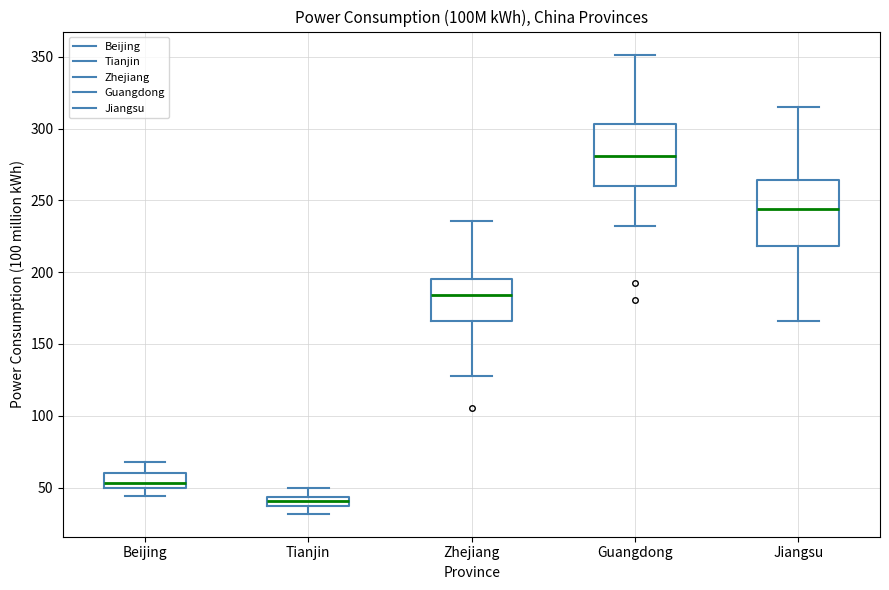

Where does the median line of the box for Tianjin sit on the y-axis? The values are not printed on the chart, so give them approximately, as read against the axis.

40